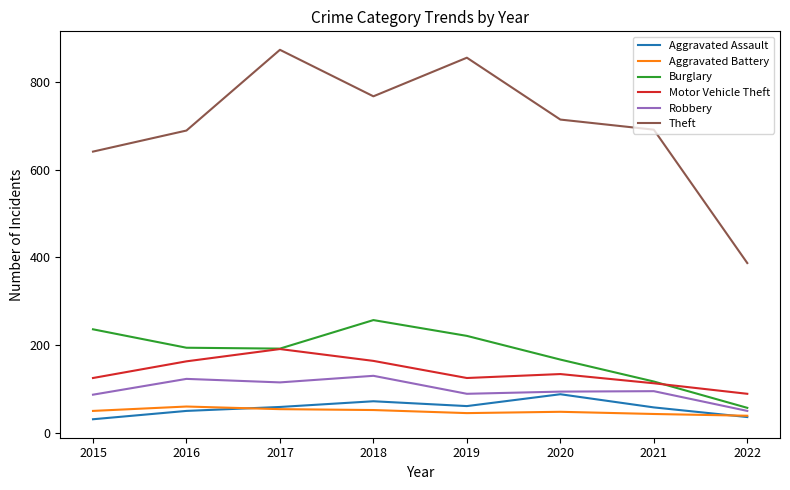

What is the difference between the highest and lowest values at 2019?

810